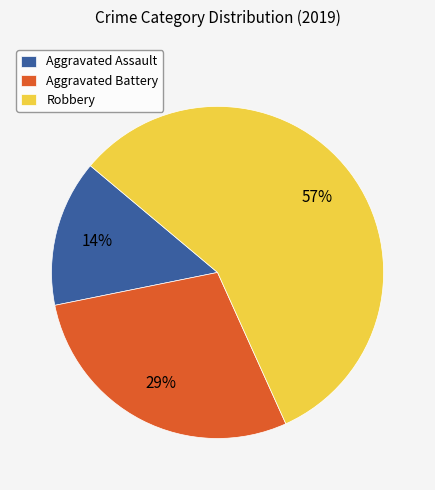

Which has a higher value, Aggravated Assault or Robbery?

Robbery